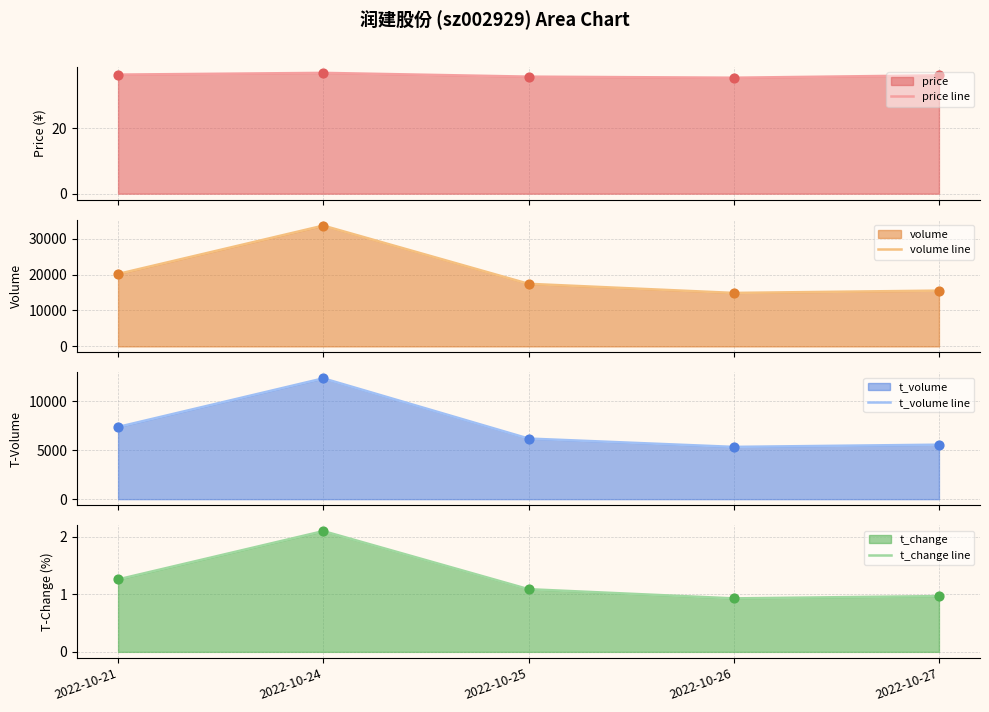

Which series contains the lowest Y value?

t_change line